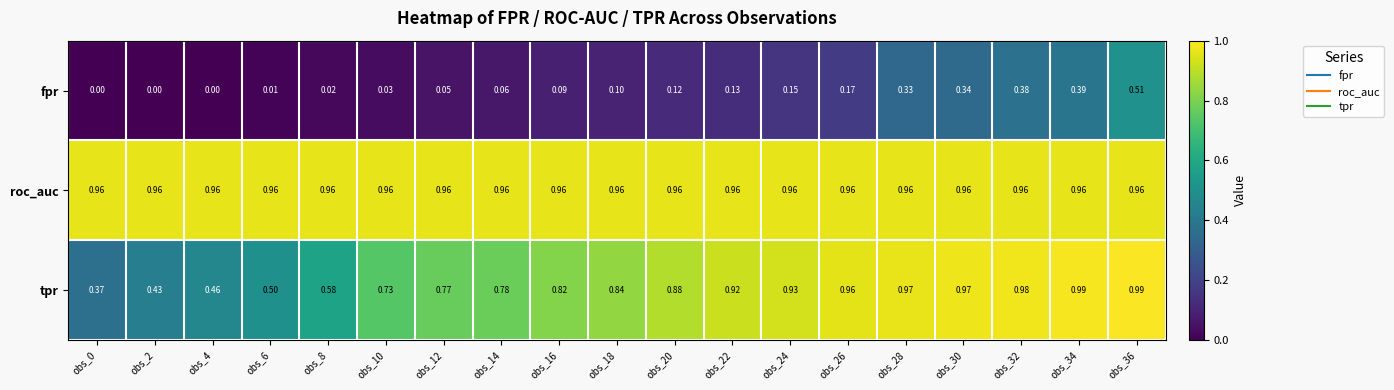

List the series in order of their peak value, highest first.

tpr, roc_auc, fpr